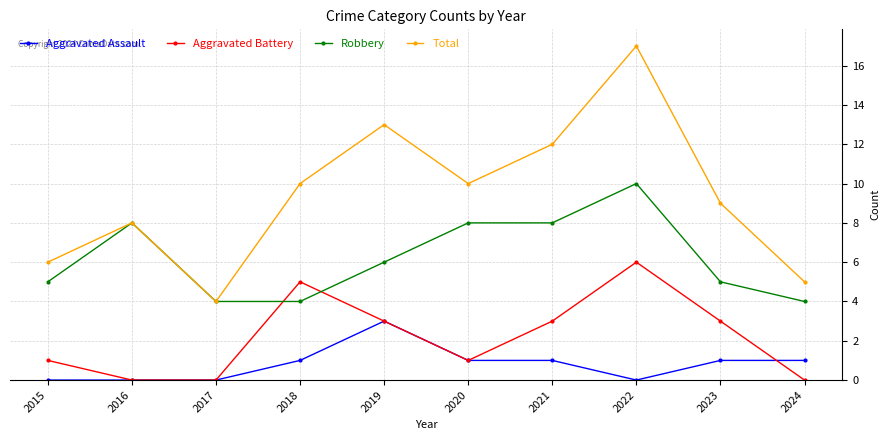

At which label does Total reach its peak?

2022